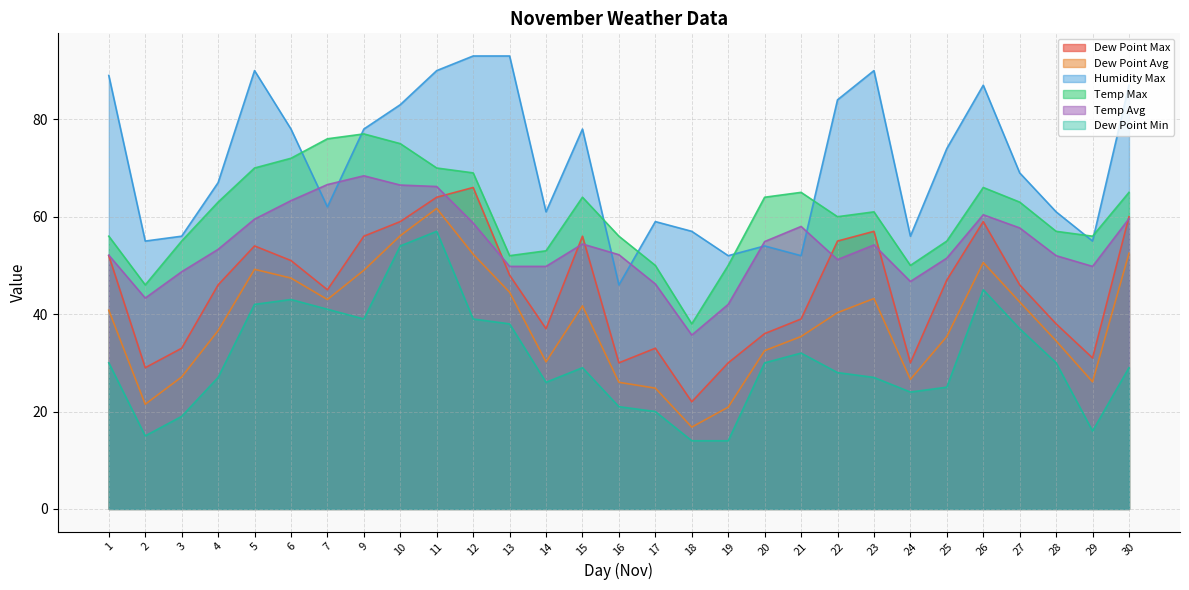

Which series has the largest total across all categories?

Humidity Max